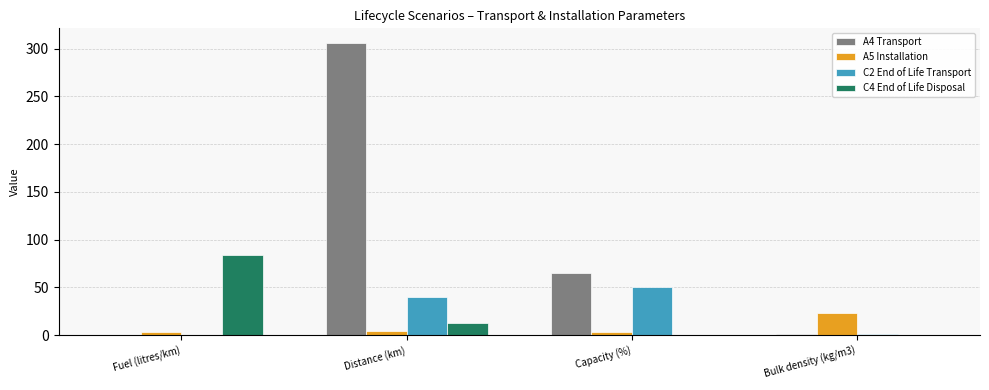

What is the sum of all A4 Transport values?

372.8